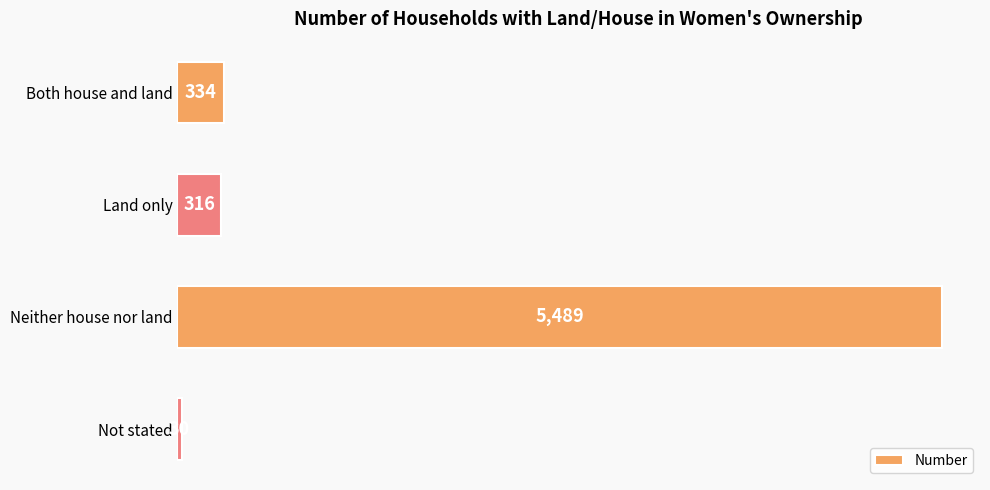

Rank the categories by value from highest to lowest.

Neither house nor land, Both house and land, Land only, Not stated